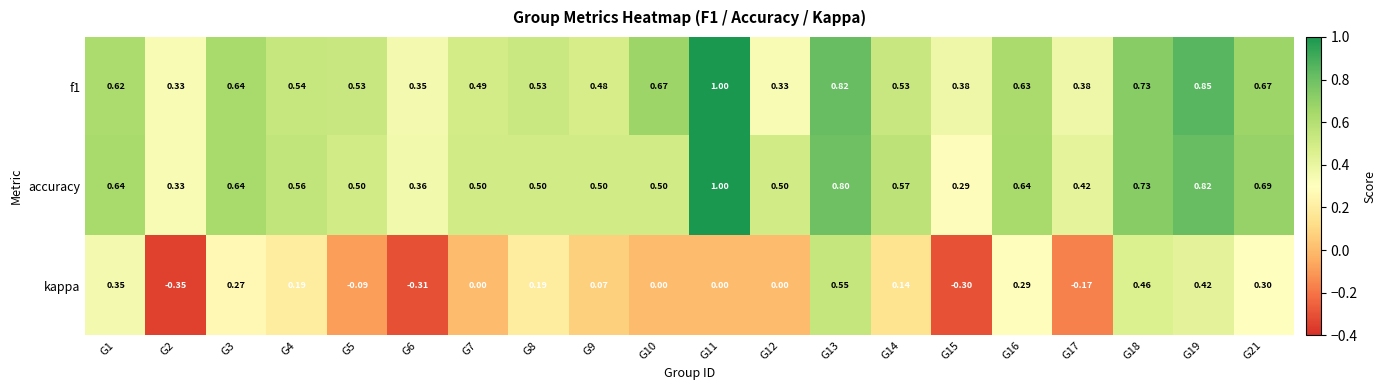

Which series has the widest spread of values?

kappa